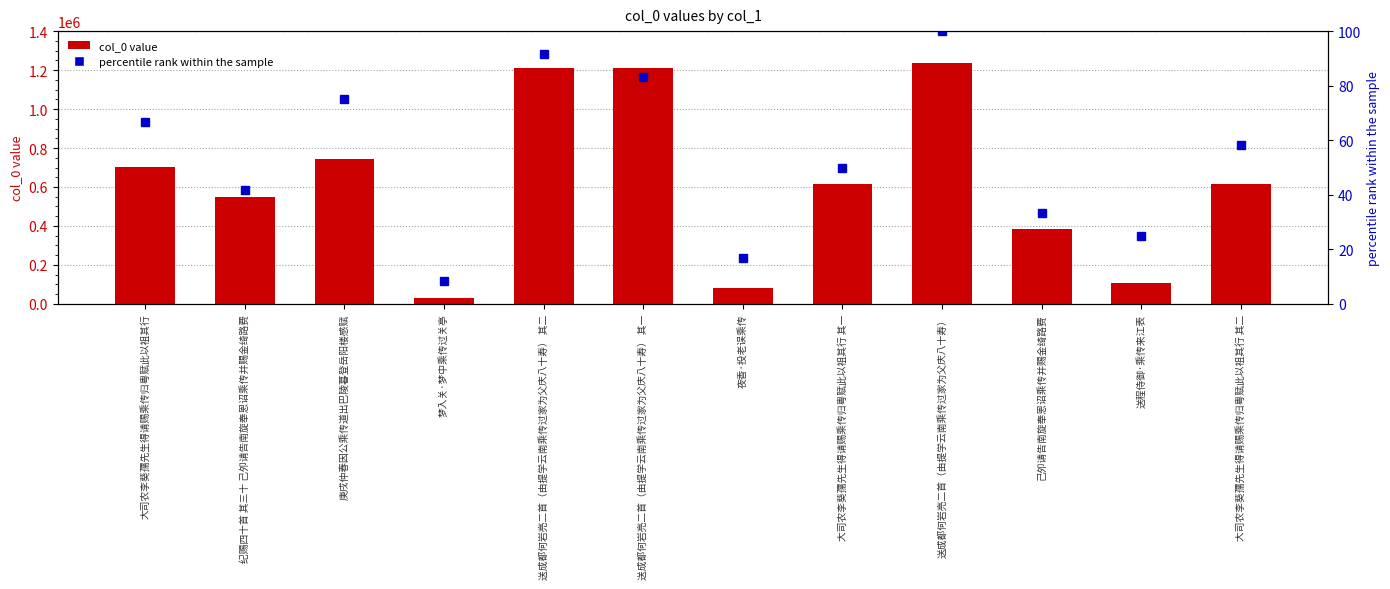

Reading left to right, what are all the values shown in this chart?

col_0 value: 大司农李葵孺先生得请赐乘传归粤赋此以祖其行=700952.0	纪赐四十首 其三十 己夘请告南旋奉恩诏乘传并赐金绮路费=547928.0	庚戌仲春因公乘传道出巴陵暮登岳阳楼感赋=743160.0	梦入关·梦中乘传过关亭=32415.0	送成都何岩亮二首（由提学云南乘传过家为父庆八十寿） 其二=1208784.0	送成都何岩亮二首（由提学云南乘传过家为父庆八十寿） 其一=1208783.0	夜香·投老误乘传=83382.0	大司农李葵孺先生得请赐乘传归粤赋此以祖其行 其一=613221.0	送成都何岩亮二首（由提学云南乘传过家为父庆八十寿）=1235885.0	己夘请告南旋奉恩诏乘传并赐金绮路费=383233.0	送程侍御·乘传来江表=106177.0	大司农李葵孺先生得请赐乘传归粤赋此以祖其行 其二=613222.0
percentile rank within the sample: 大司农李葵孺先生得请赐乘传归粤赋此以祖其行=66.7	纪赐四十首 其三十 己夘请告南旋奉恩诏乘传并赐金绮路费=41.7	庚戌仲春因公乘传道出巴陵暮登岳阳楼感赋=75.0	梦入关·梦中乘传过关亭=8.3	送成都何岩亮二首（由提学云南乘传过家为父庆八十寿） 其二=91.7	送成都何岩亮二首（由提学云南乘传过家为父庆八十寿） 其一=83.3	夜香·投老误乘传=16.7	大司农李葵孺先生得请赐乘传归粤赋此以祖其行 其一=50.0	送成都何岩亮二首（由提学云南乘传过家为父庆八十寿）=100.0	己夘请告南旋奉恩诏乘传并赐金绮路费=33.3	送程侍御·乘传来江表=25.0	大司农李葵孺先生得请赐乘传归粤赋此以祖其行 其二=58.3